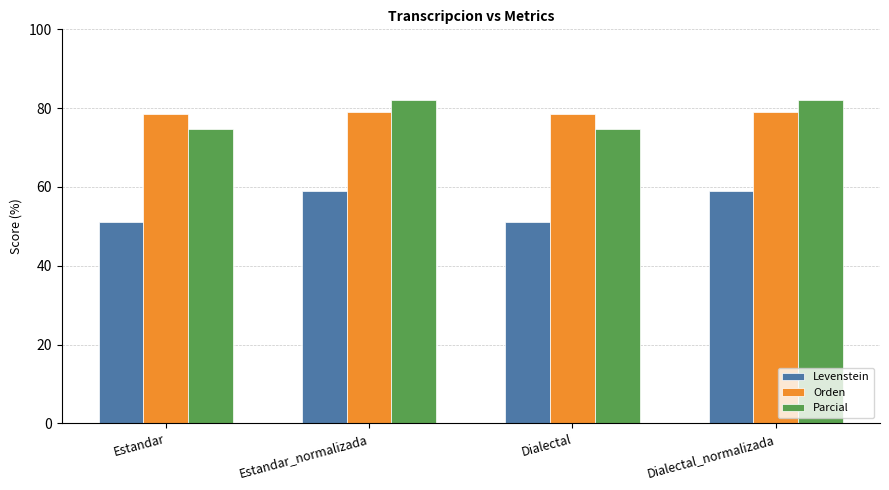

Where does the Levenstein series first go above 58?

Estandar_normalizada